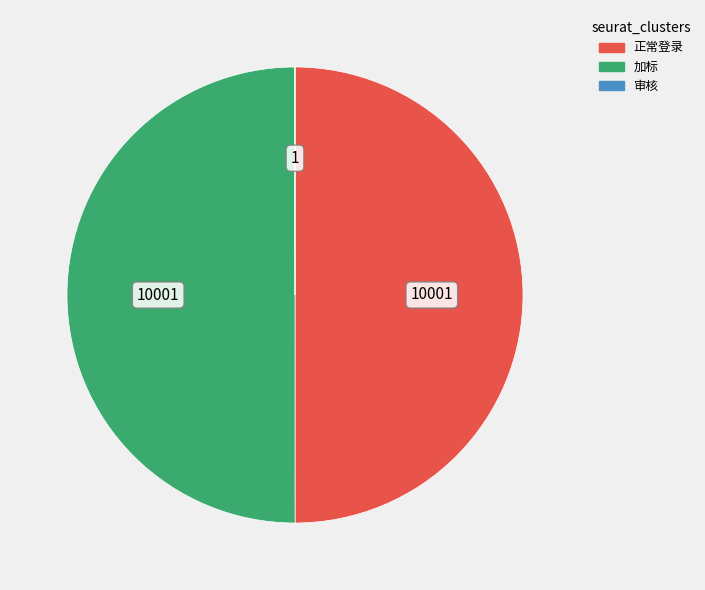

Combined, do 正常登录 and 加标 account for over 50%?

Yes